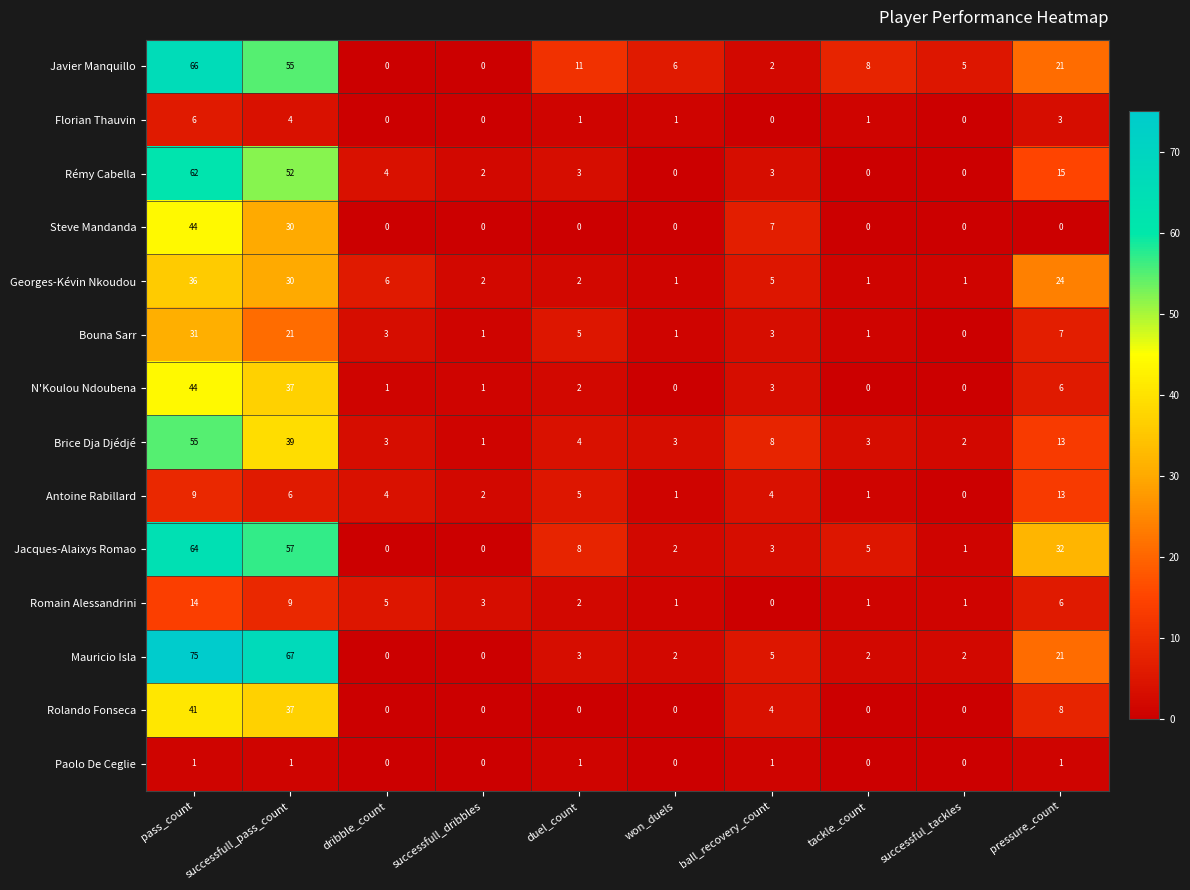

At which category is the sum across all series the highest?

pass_count